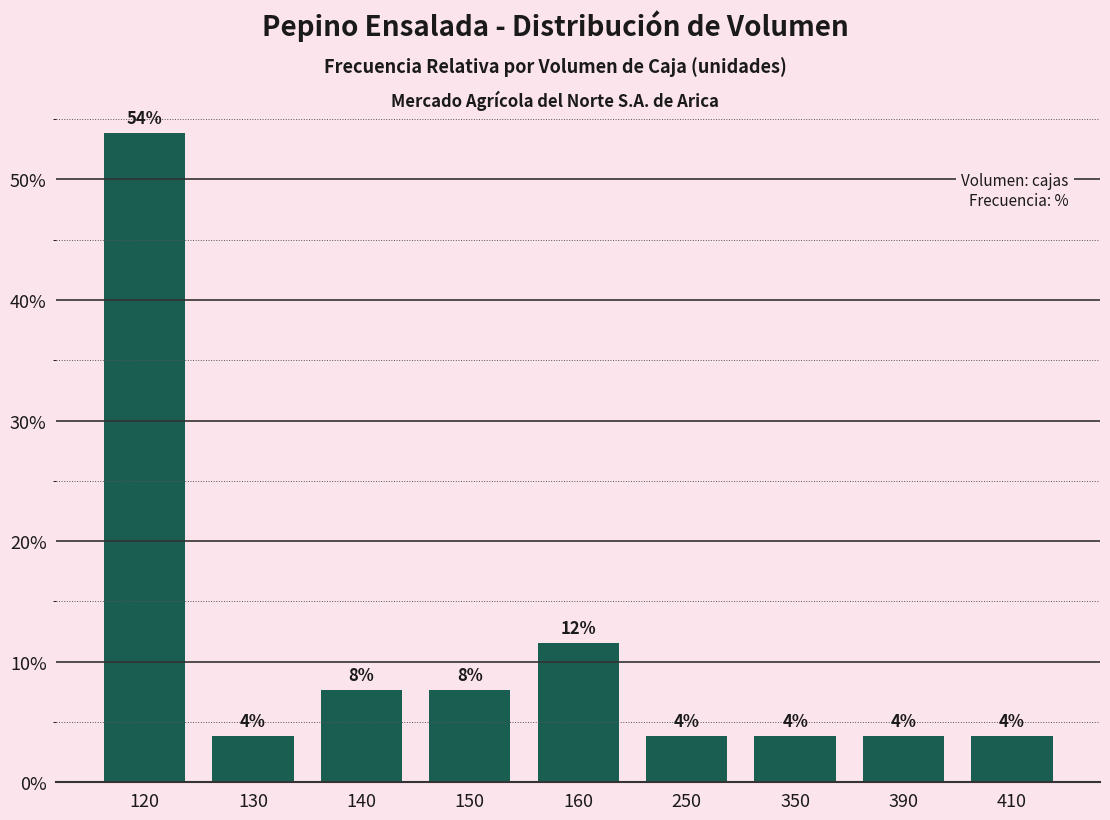

The value at 410 is 3.8. True or false?

True